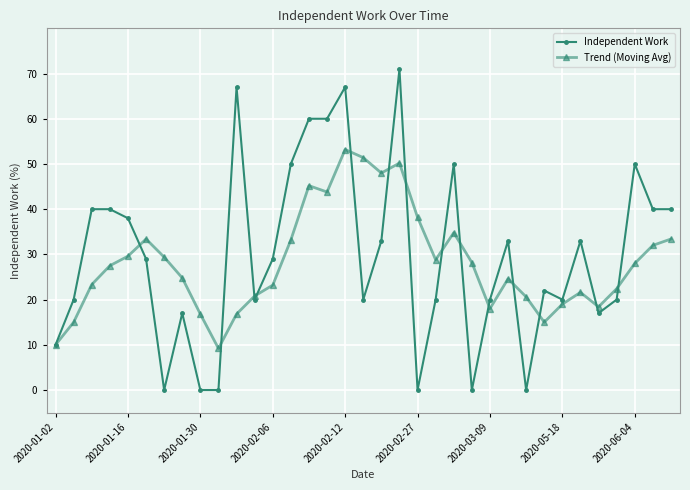

True or false: Trend (Moving Avg) and Independent Work intersect in this chart.

True